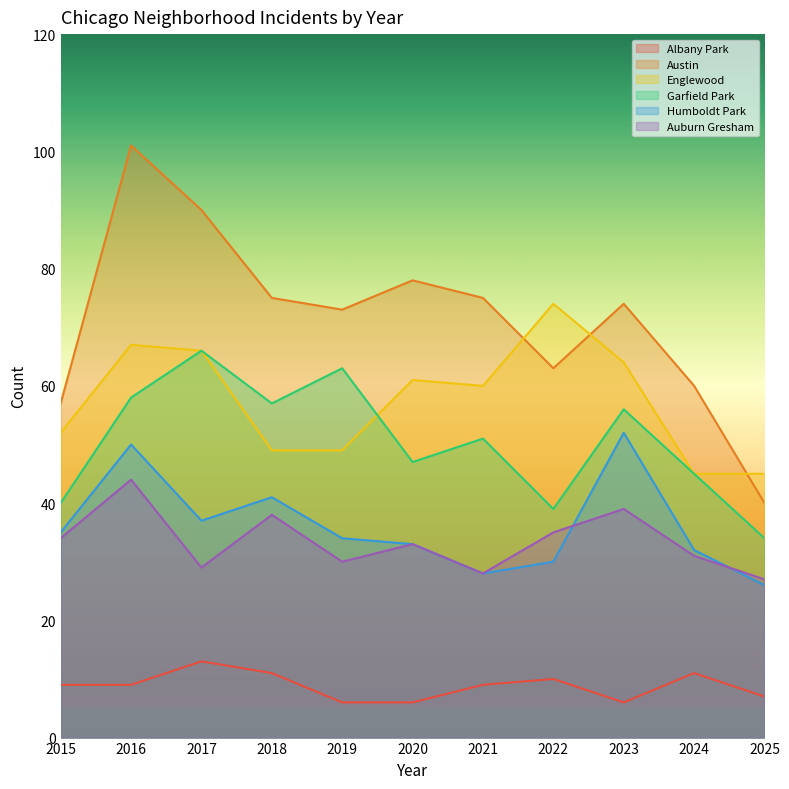

True or false: Humboldt Park and Albany Park intersect in this chart.

False